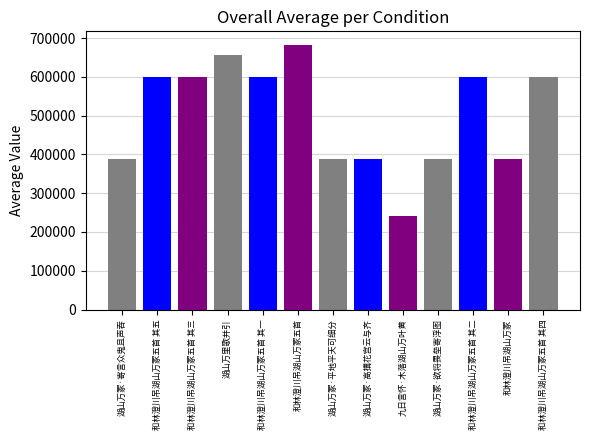

What is the label of the 4th bar from the left?

湖山万里歌并引